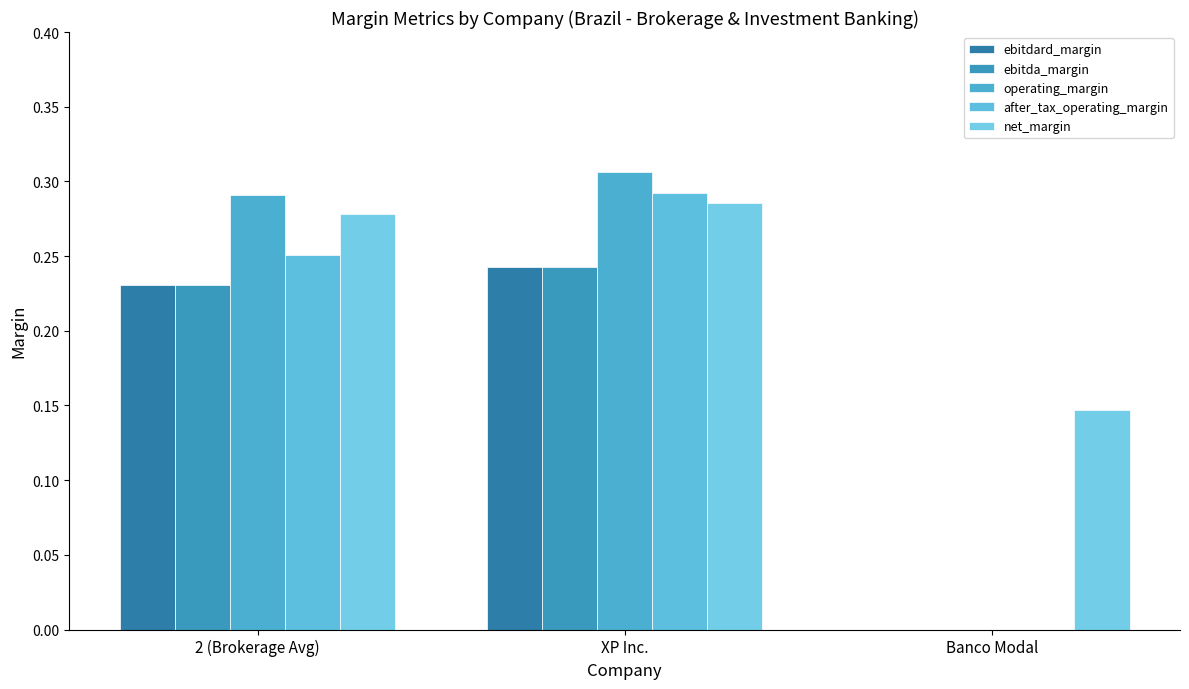

Reading left to right, list all the values displayed in this chart.

ebitdard_margin: 0.2	0.2	0.0
ebitda_margin: 0.2	0.2	0.0
operating_margin: 0.3	0.3	0.0
after_tax_operating_margin: 0.3	0.3	0.0
net_margin: 0.3	0.3	0.1